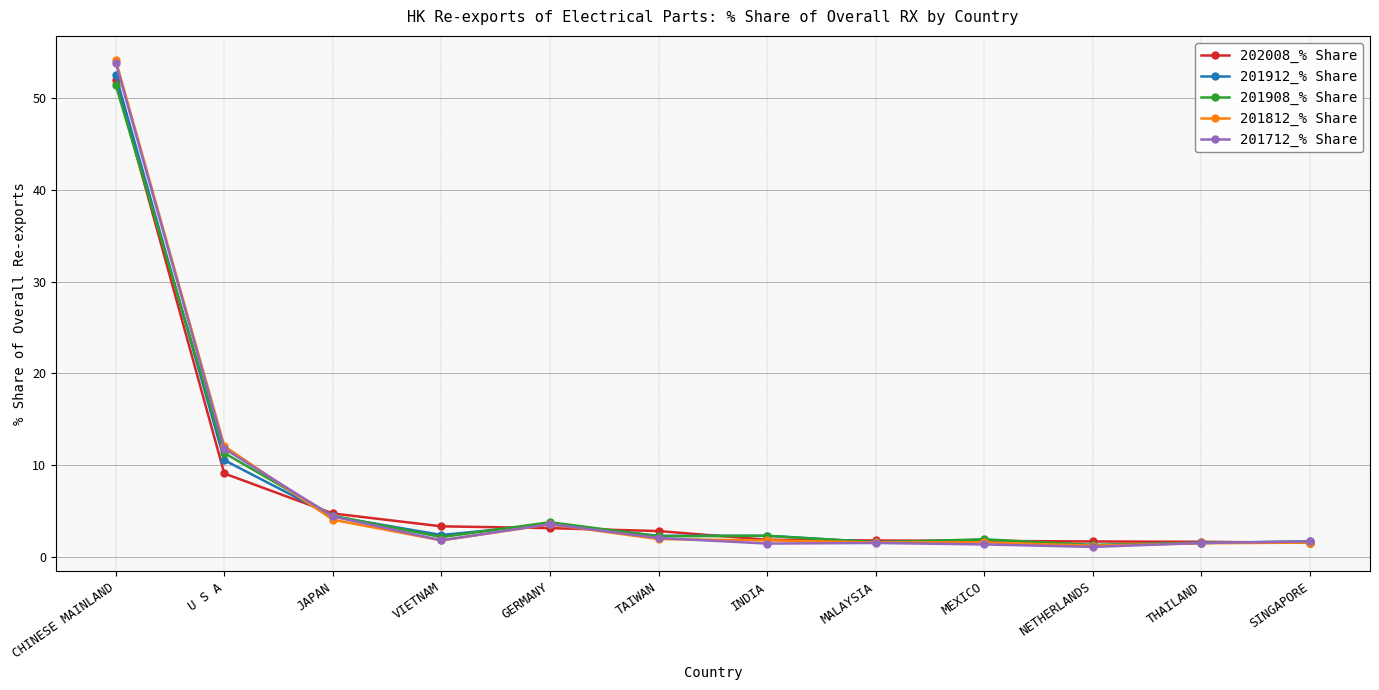

Is it true that 202008_% Share equals 9.1 at U S A?

True